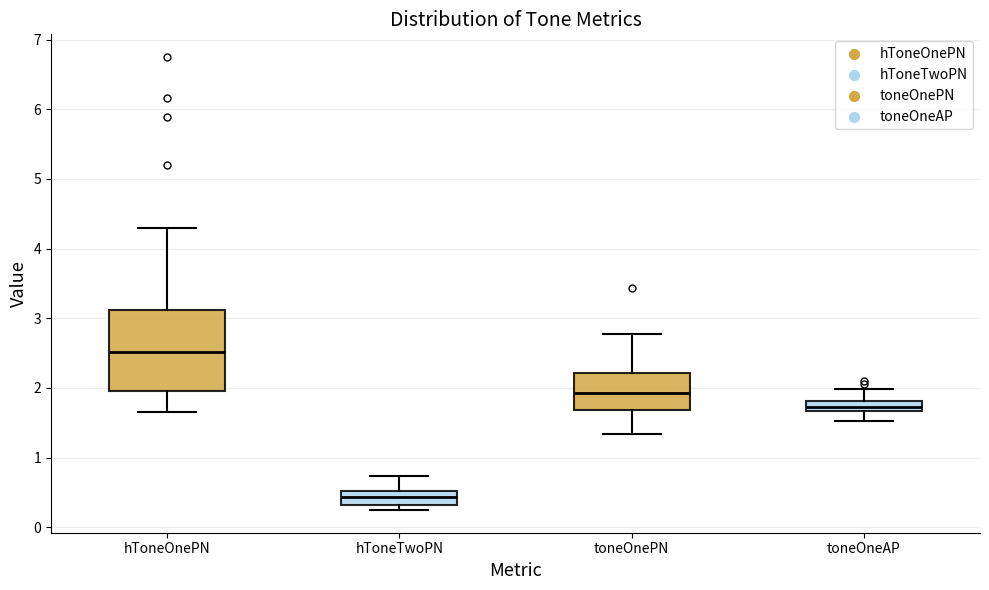

Reading left to right, read every box against the y-axis: the position of its median line, the range the box covers, and the ends of its whiskers. The values are not printed on the chart, so give them approximately, as read against the axis.

hToneOnePN: median 2.5, box 2.0 to 3.1, whiskers 1.7 to 4.3
hToneTwoPN: median 0.4, box 0.3 to 0.5, whiskers 0.2 to 0.7
toneOnePN: median 1.9, box 1.7 to 2.2, whiskers 1.3 to 2.8
toneOneAP: median 1.7 (inside the box), box 1.7 to 1.8, whiskers 1.5 to 2.0